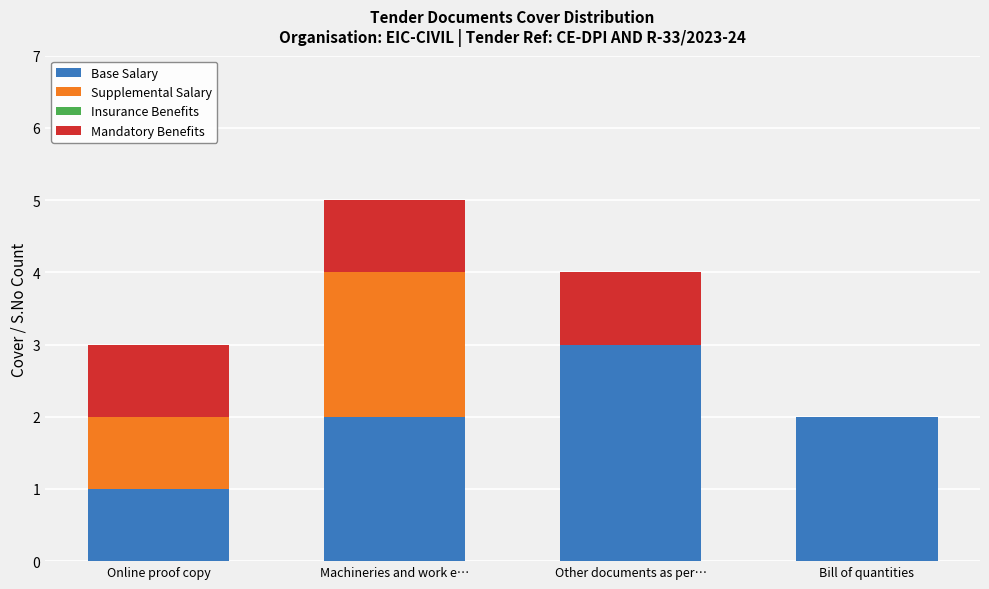

What value does the Base Salary series have at Other documents as per…?

3